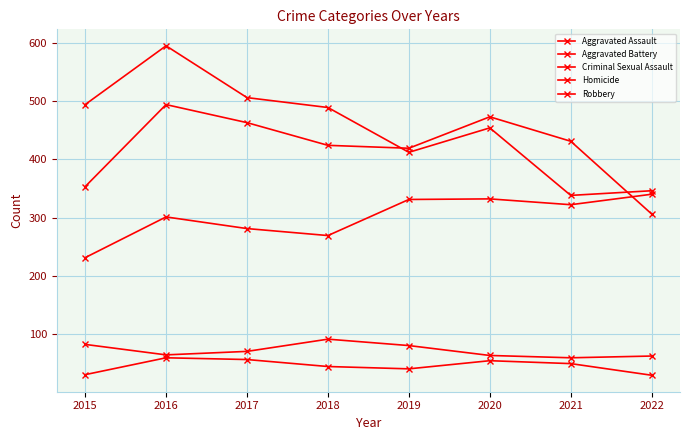

Between 2017 and 2015, which is larger?

2017